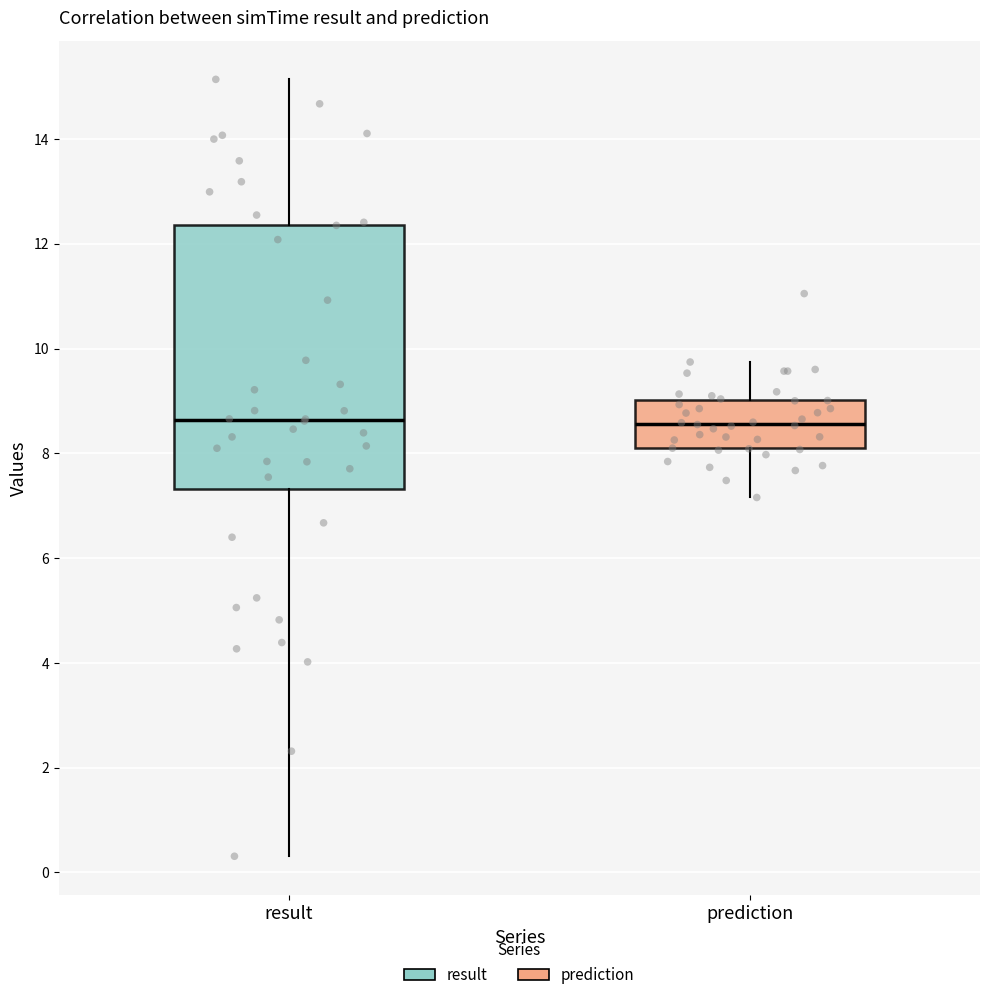

Reading left to right, read every box against the y-axis: the position of its median line, the range the box covers, and the ends of its whiskers. The values are not printed on the chart, so give them approximately, as read against the axis.

result: median 8.6, box 7.4 to 12.4, whiskers 0.4 to 15.2
prediction: median 8.6, box 8.0 to 9.0, whiskers 7.2 to 9.8